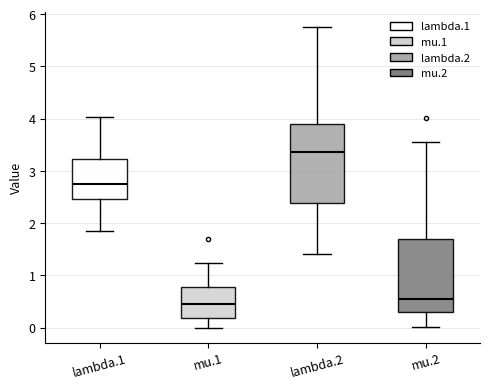

Reading left to right, read every box against the y-axis: the position of its median line, the range the box covers, and the ends of its whiskers. The values are not printed on the chart, so give them approximately, as read against the axis.

lambda.1: median 2.8, box 2.5 to 3.2, whiskers 1.9 to 4.0
mu.1: median 0.5, box 0.2 to 0.8, whiskers 0.0 to 1.2
lambda.2: median 3.4, box 2.4 to 3.9, whiskers 1.4 to 5.8
mu.2: median 0.5, box 0.3 to 1.7, whiskers 0.0 to 3.6